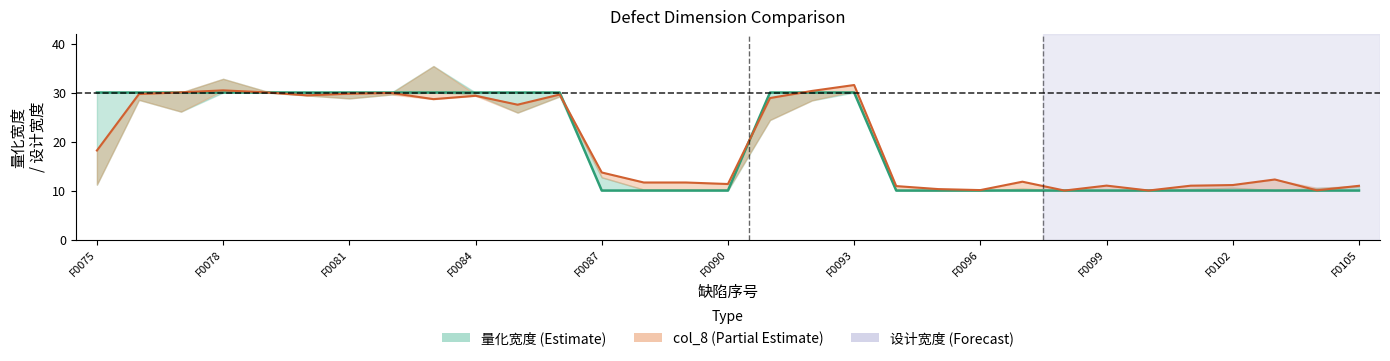

True or false: col_8 中心 and 设计宽度 intersect in this chart.

True